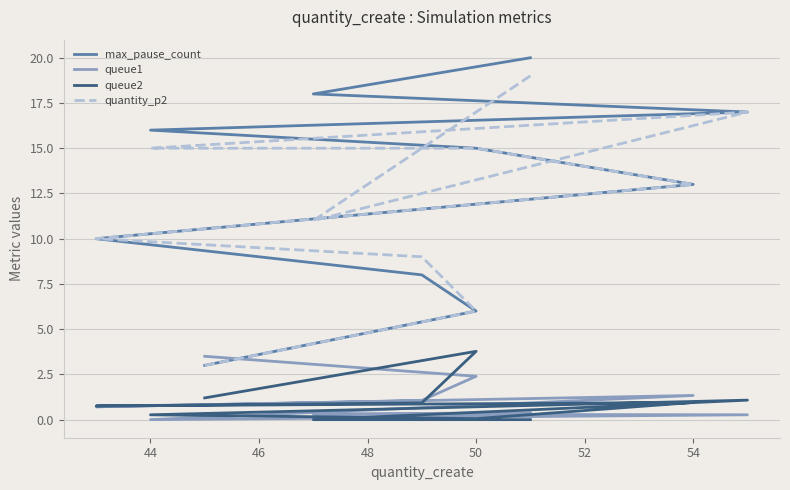

The value of quantity_p2 at 56 is 9.5. True or false?

False